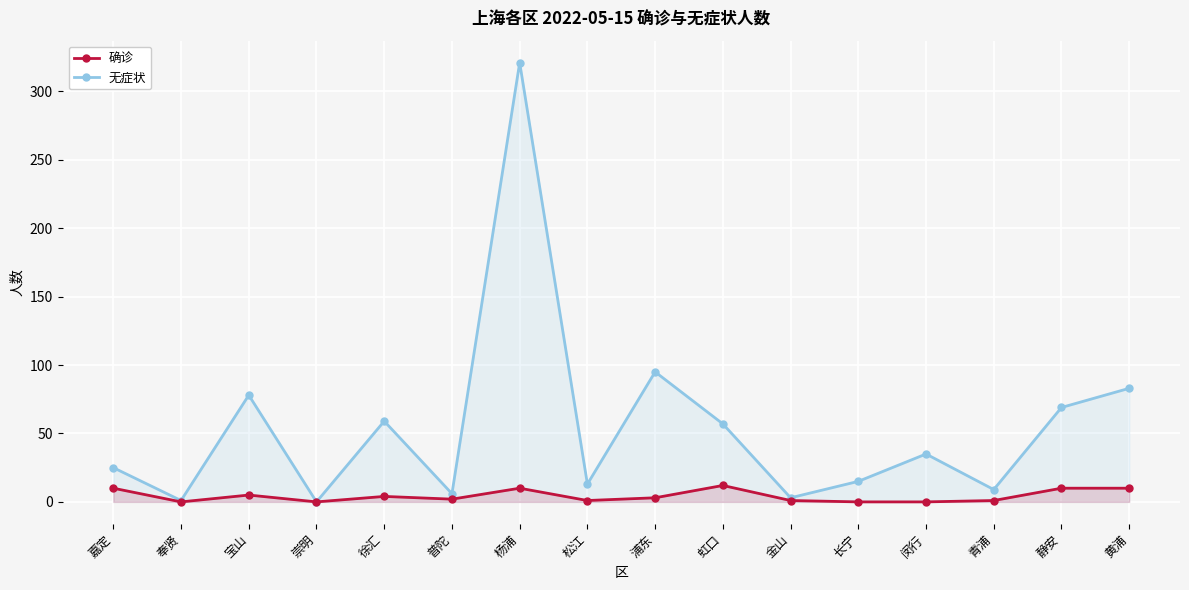

Is the value of 无症状 at 长宁 greater than the value of 确诊 at 青浦?

Yes